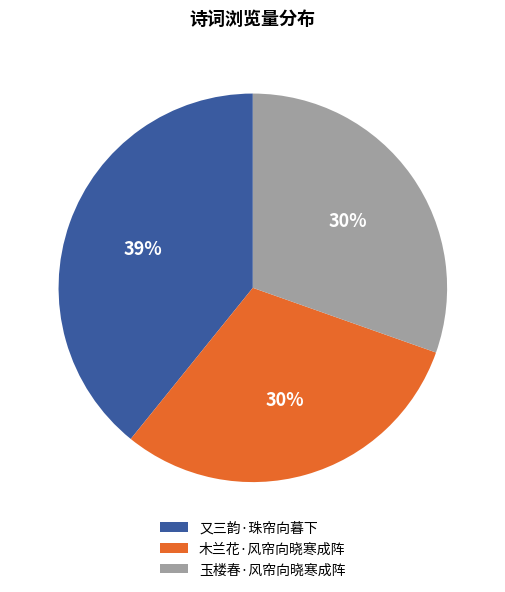

To the nearest percent, what percentage of the pie is 玉楼春·风帘向晓寒成阵?

30%